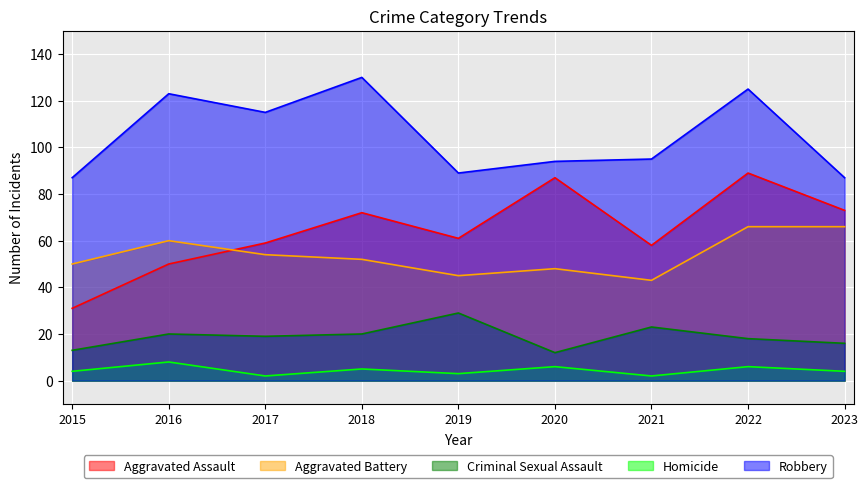

Rank the categories by Criminal Sexual Assault value from lowest to highest.

2020, 2015, 2023, 2022, 2017, 2016, 2018, 2021, 2019